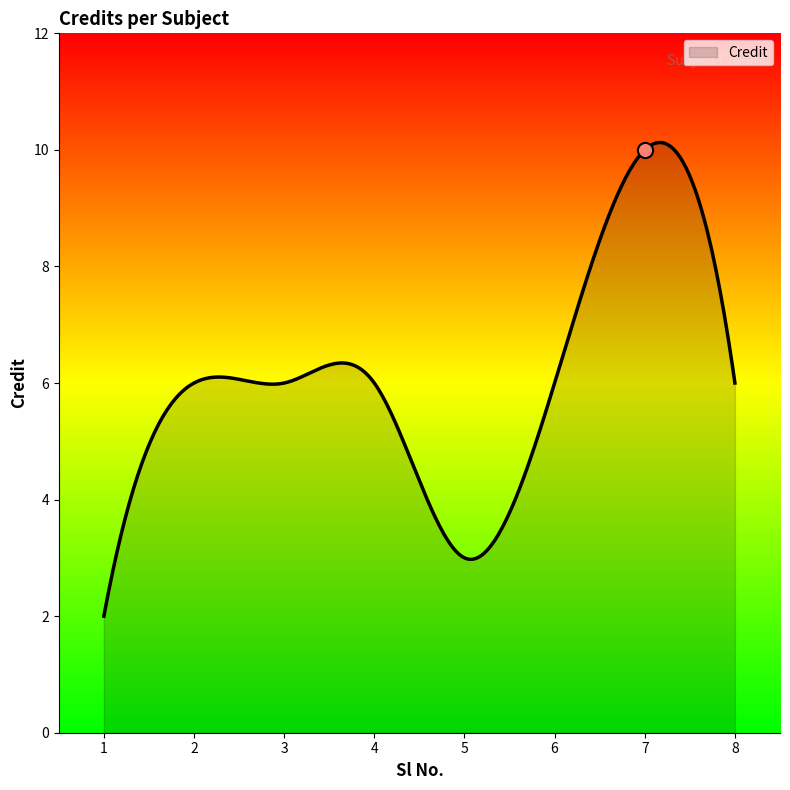

What is the change in value from 1 to 4?

+4